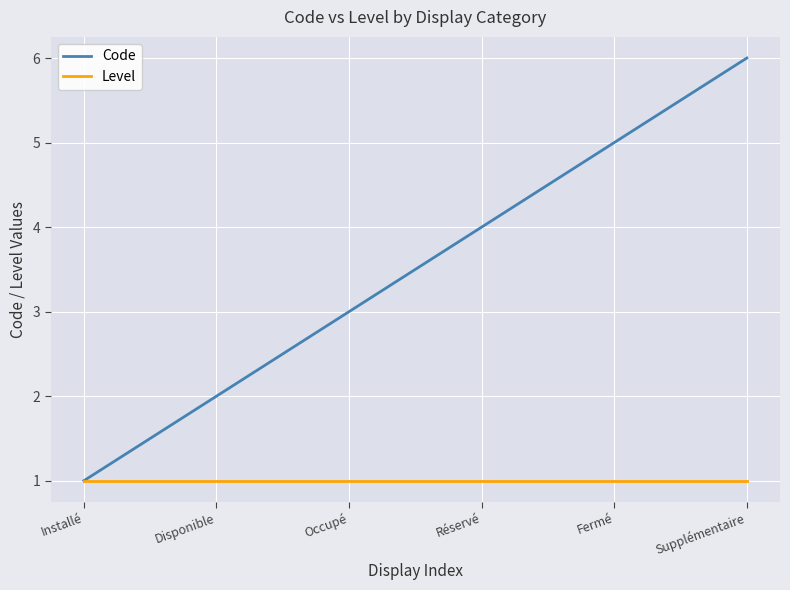

What is the average value of the Level series?

1